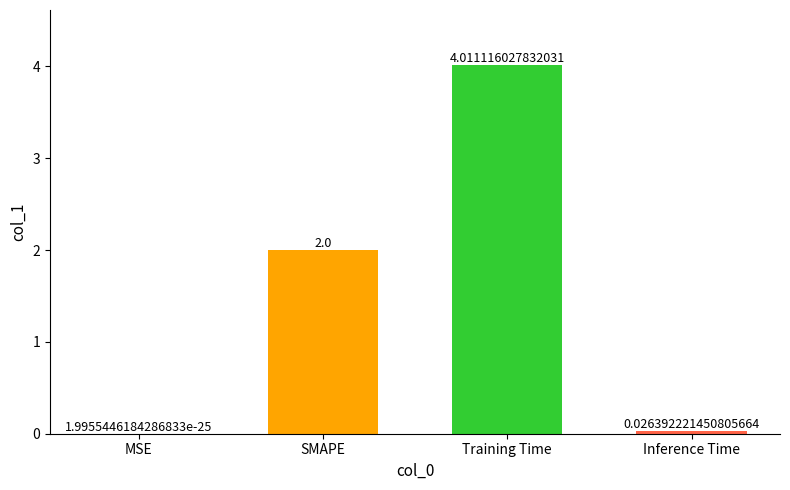

True or false: the data shows 1.2 at Training Time.

False